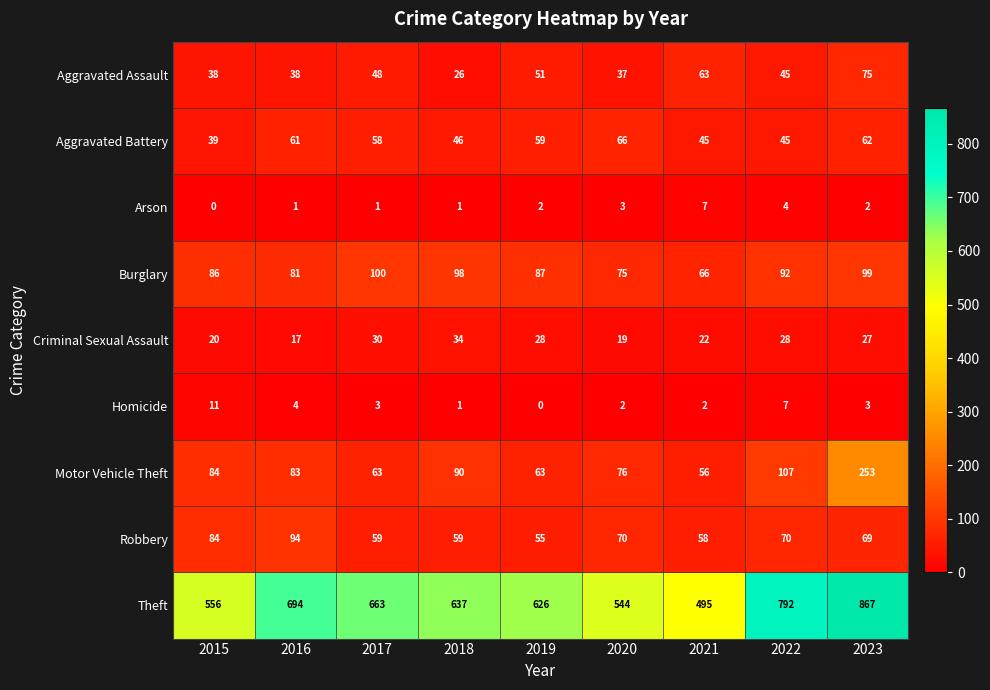

What is the total value across all series at 2022?

1190